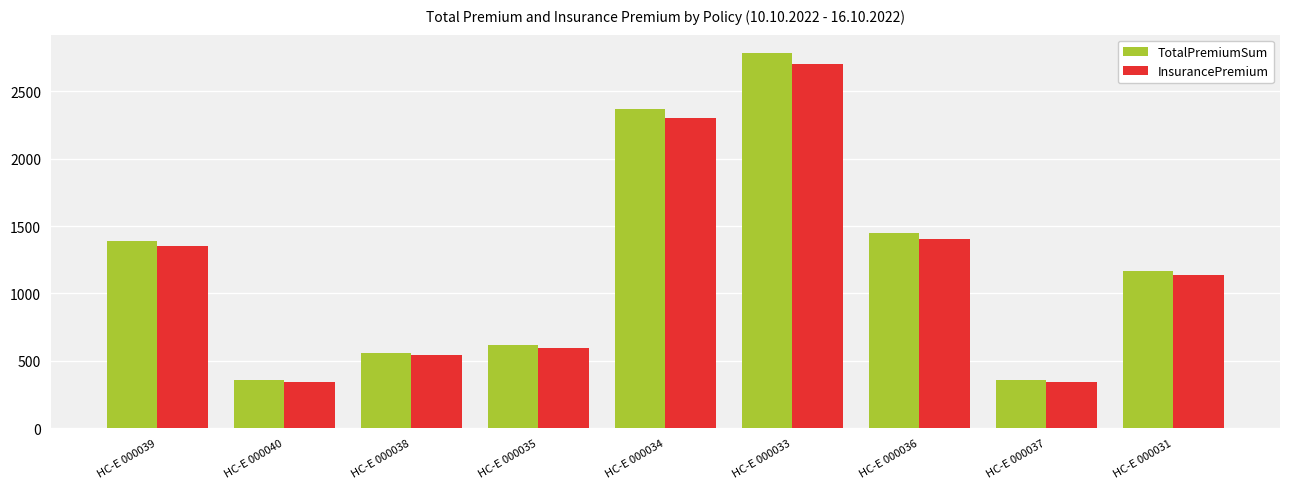

What is the minimum value shown in the chart?

345.0